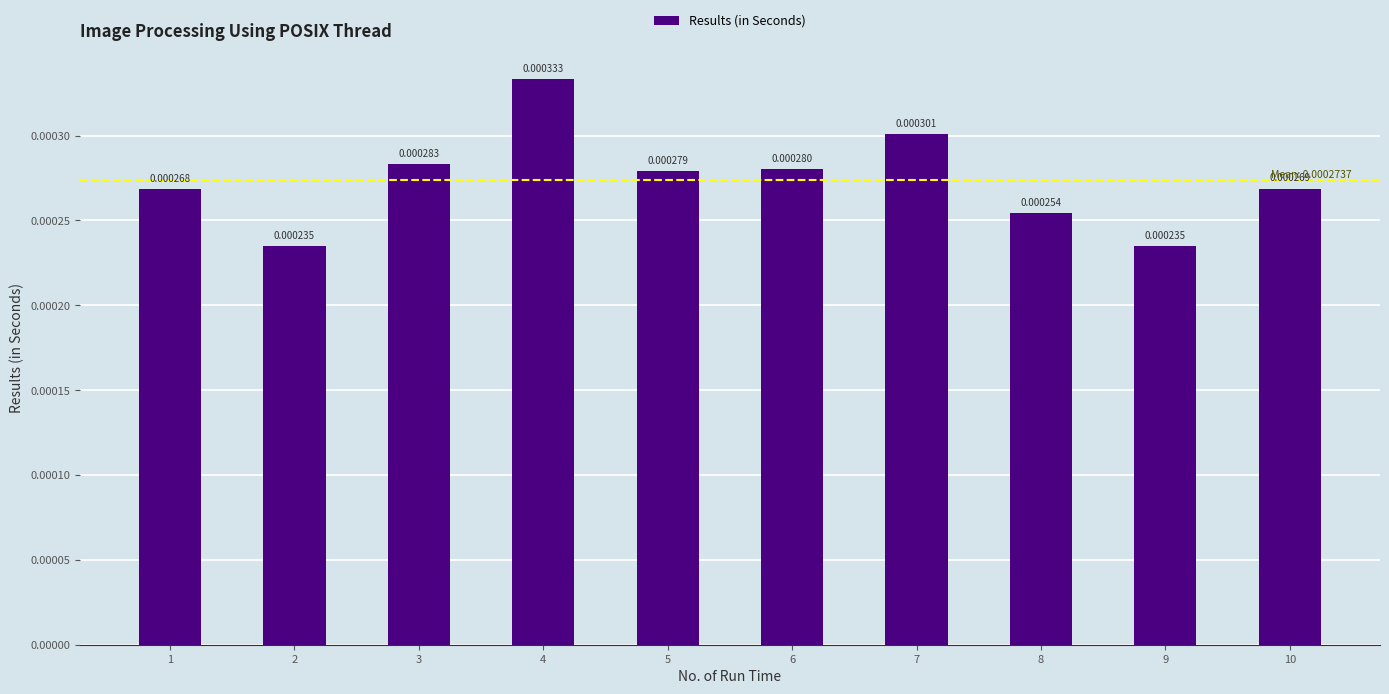

Which has a higher value, 4 or 8?

4